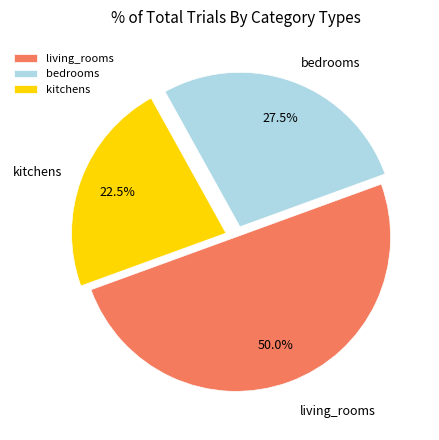

Is the sum of bedrooms and living_rooms greater than half?

Yes